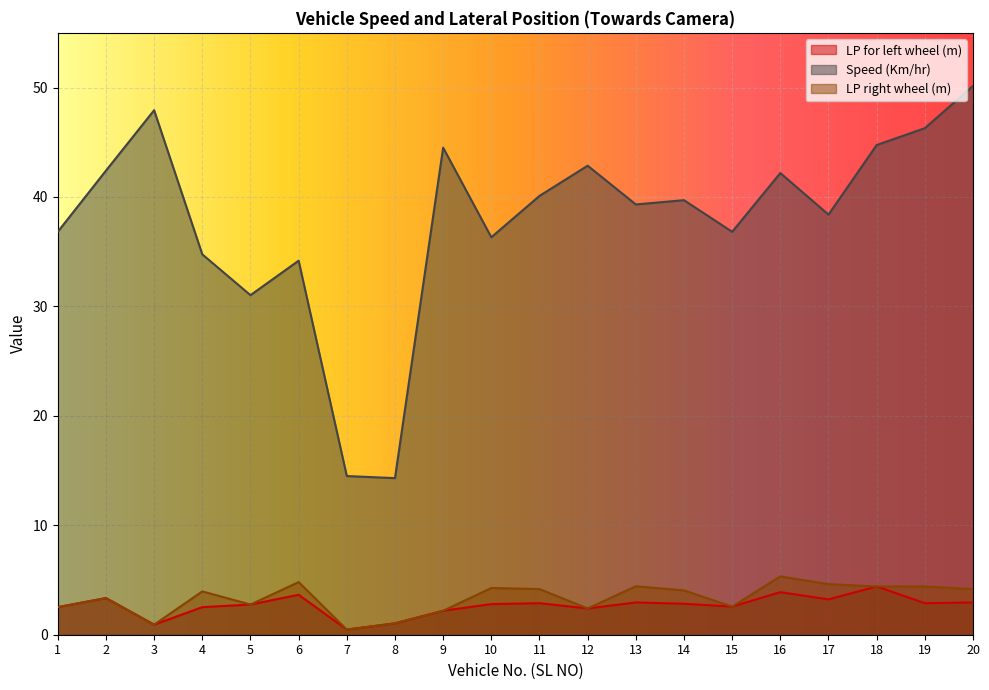

What is the total value across all series at 5?

36.5